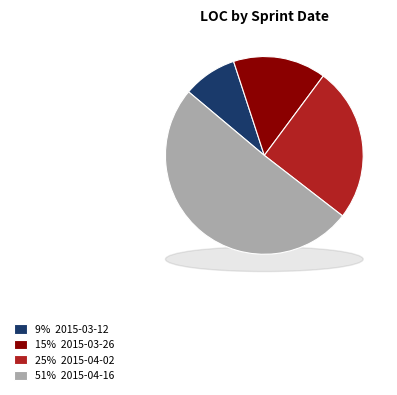

What is the majority slice?

2015-04-16